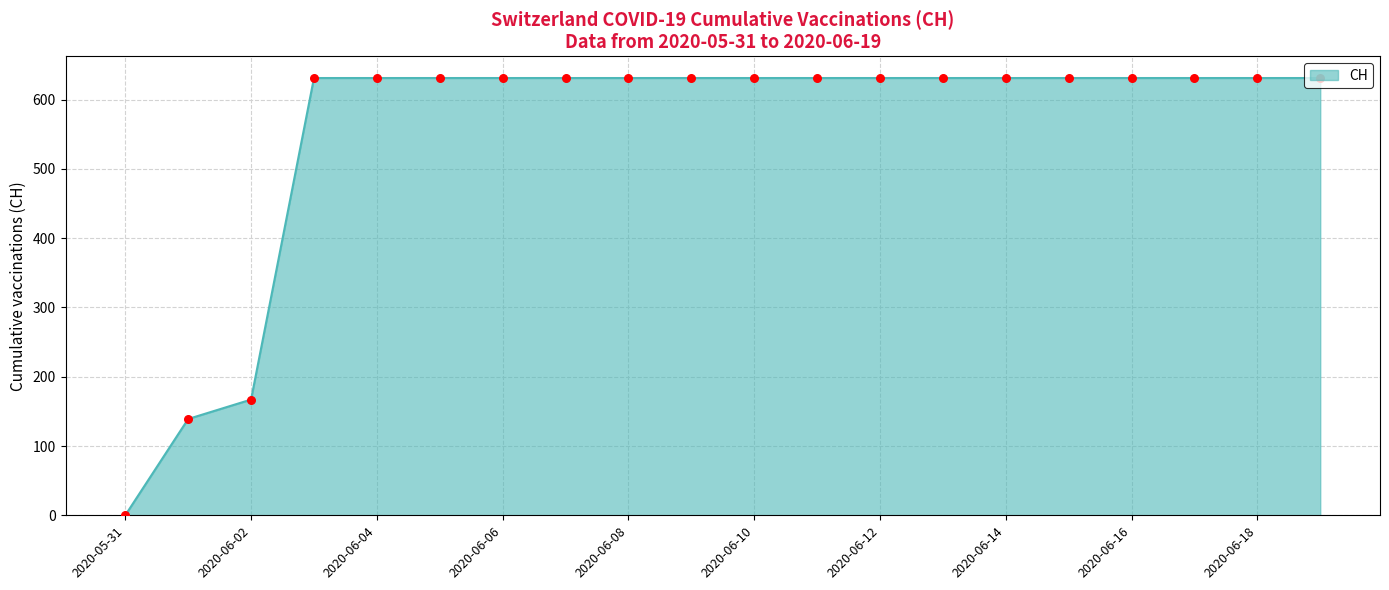

What is the maximum value shown in the chart?

631